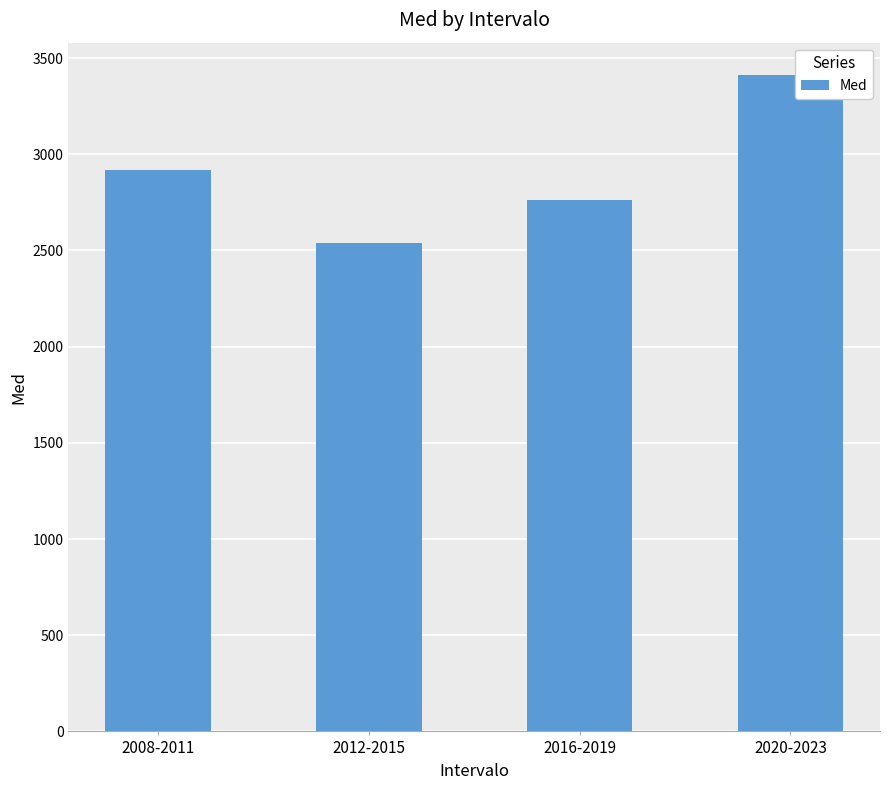

Which has a higher value, 2008-2011 or 2020-2023?

2020-2023